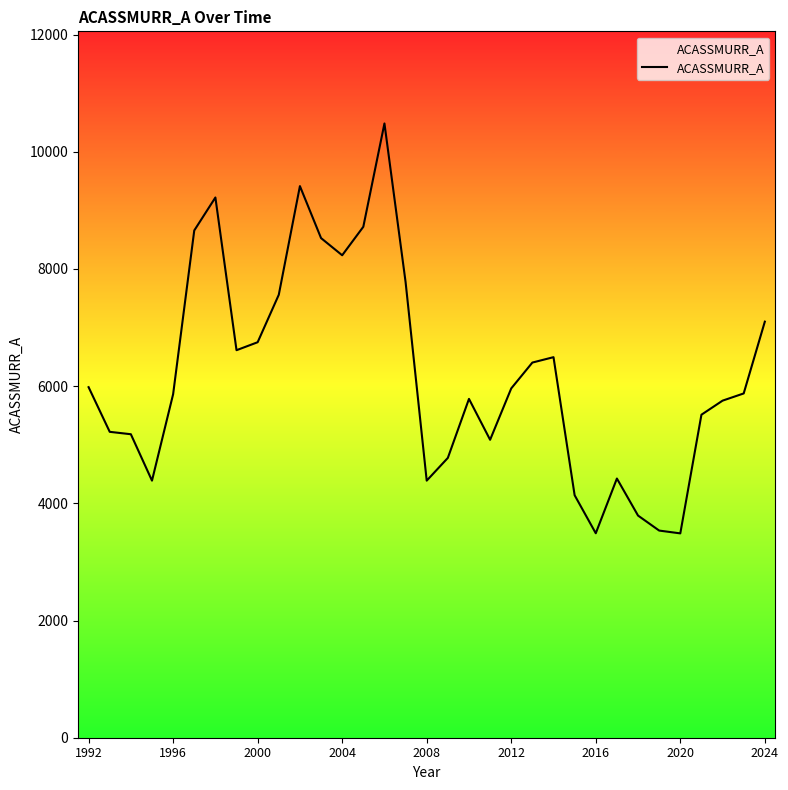

What is the difference between the maximum and minimum values?

6995